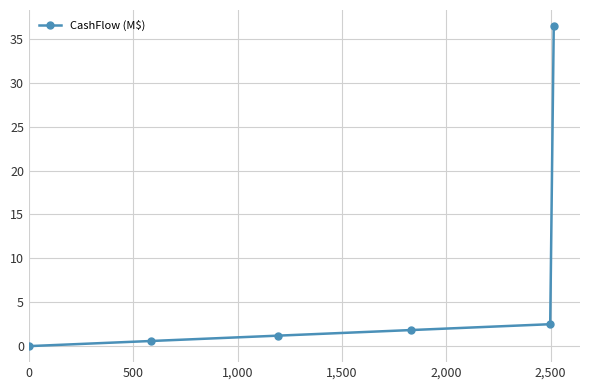

What is the average value?

7.1